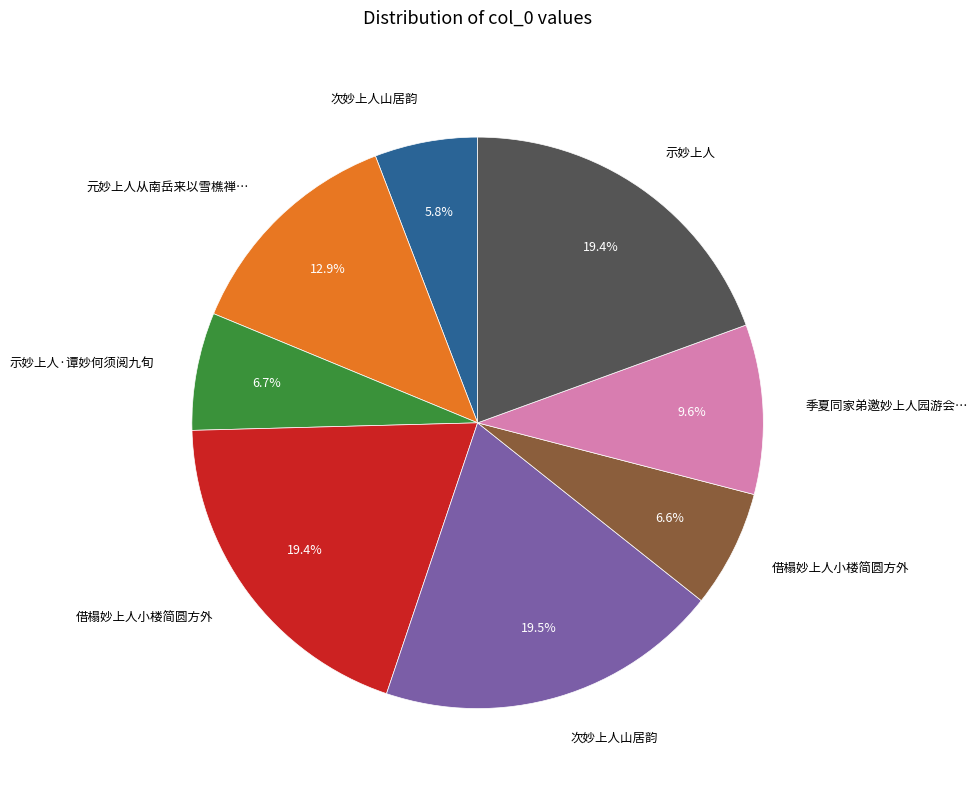

How many slices are in this pie chart?

8